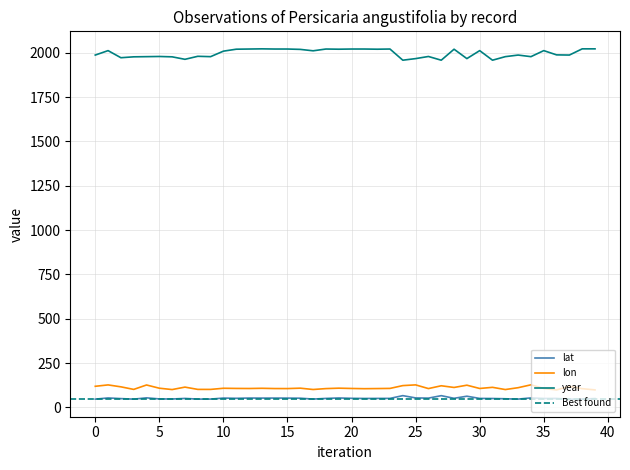

At 17, list the series in order from smallest to largest.

lat, lon, year